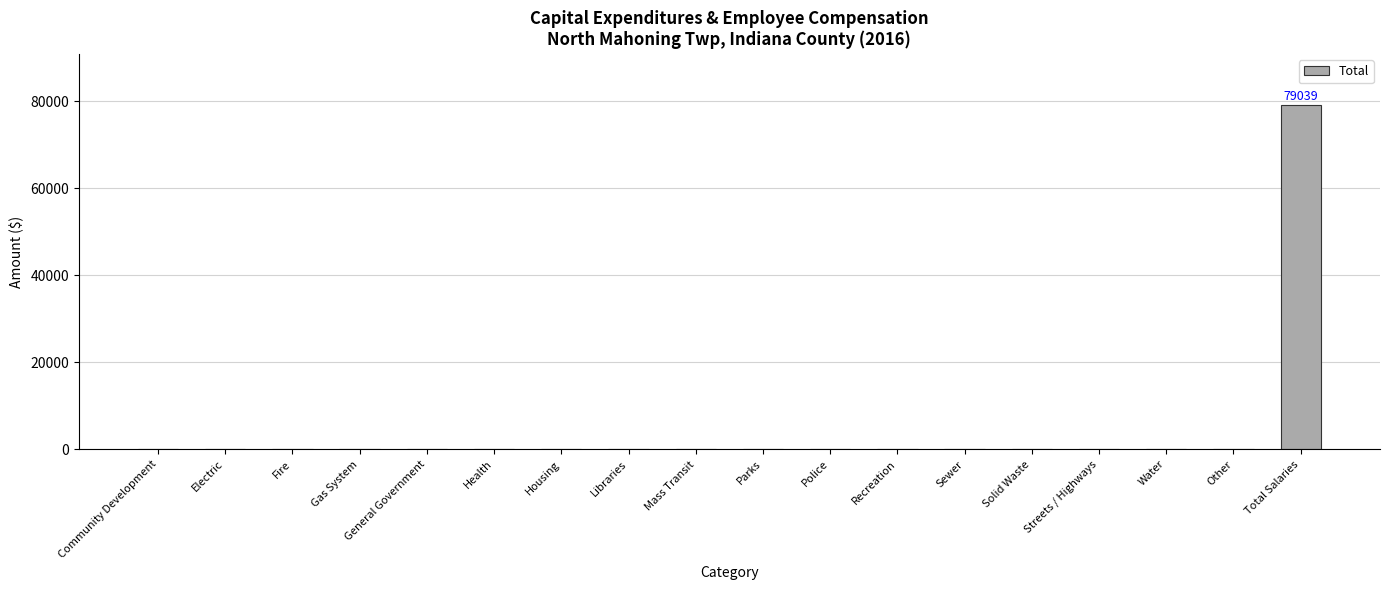

What is the maximum value shown in the chart?

79039